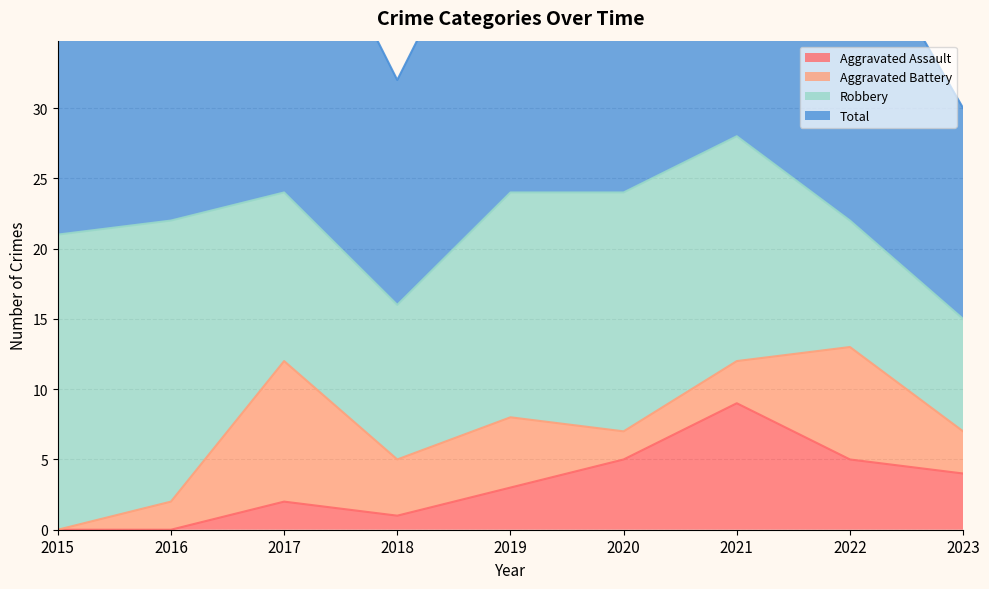

The value of Aggravated Assault at 2017 is 2. True or false?

True